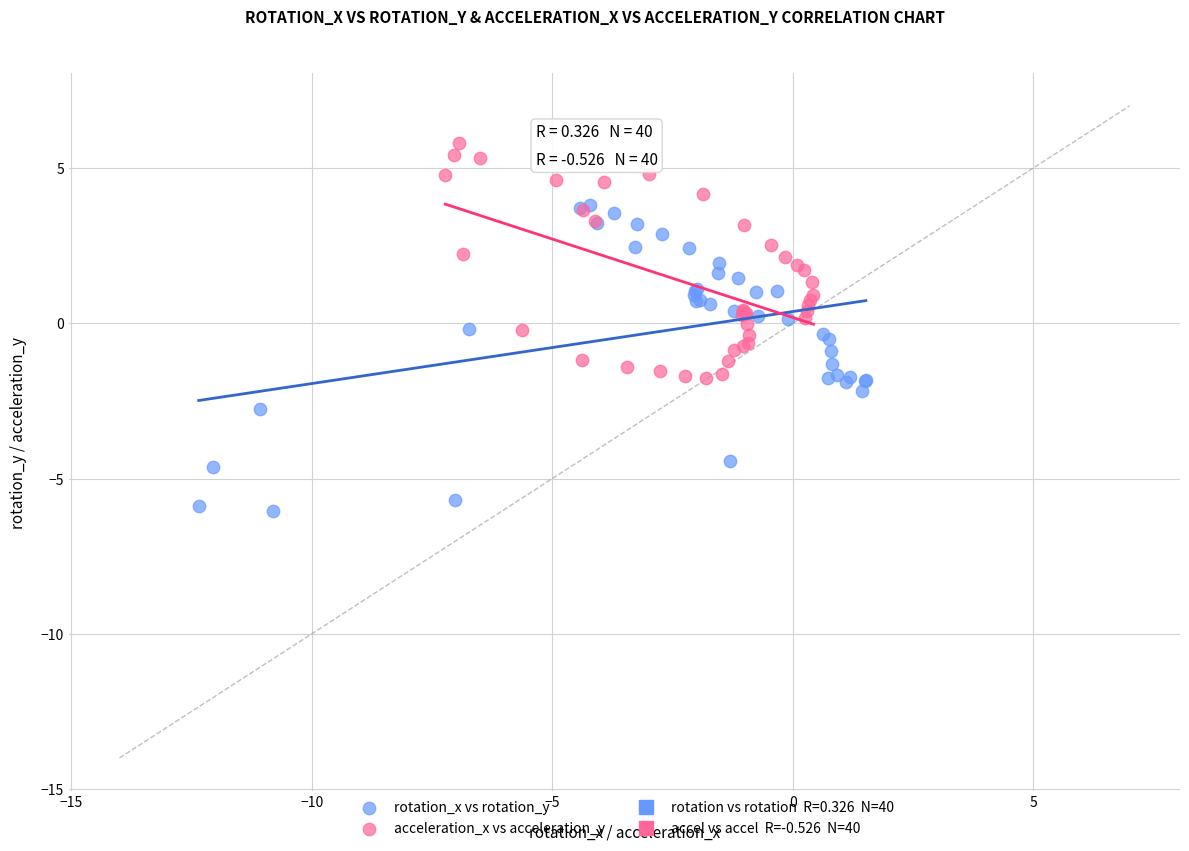

Which series reaches the maximum Y coordinate?

acceleration_x vs acceleration_y